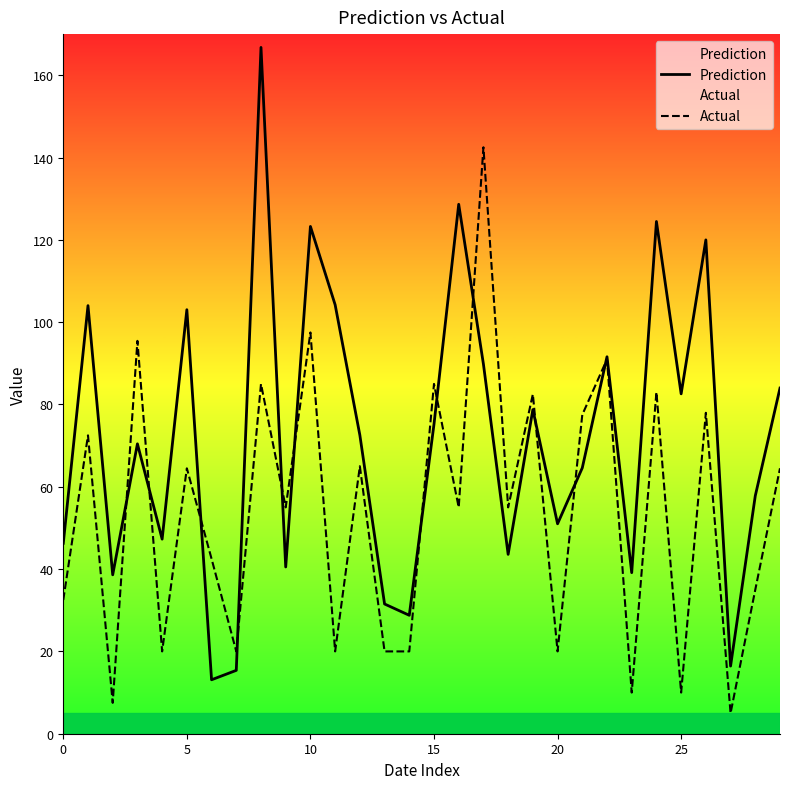

What is the sum of the Prediction values at 19 and 16?

207.4